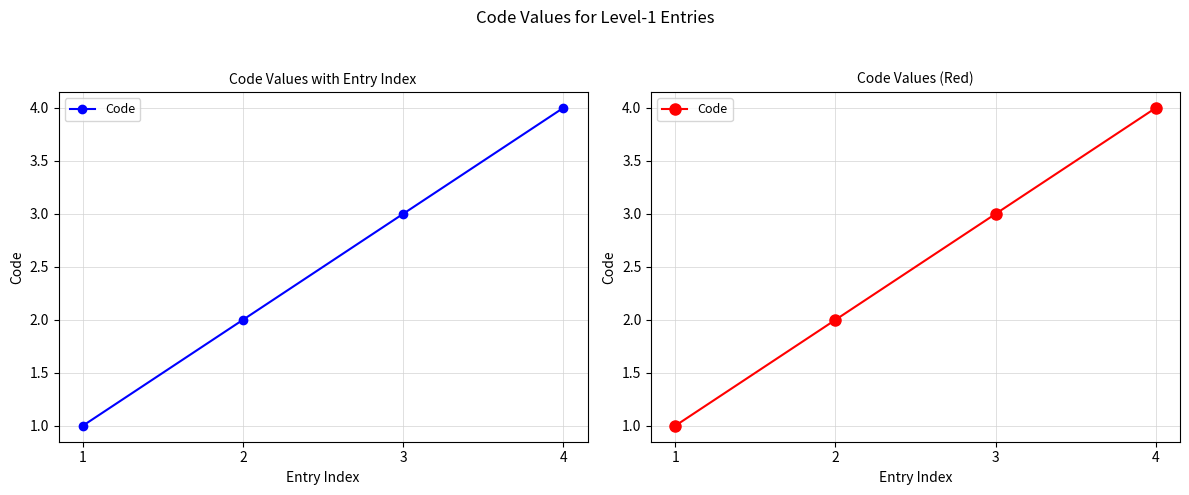

Reading left to right, list all the values displayed in this chart.

1=1	2=2	3=3	4=4